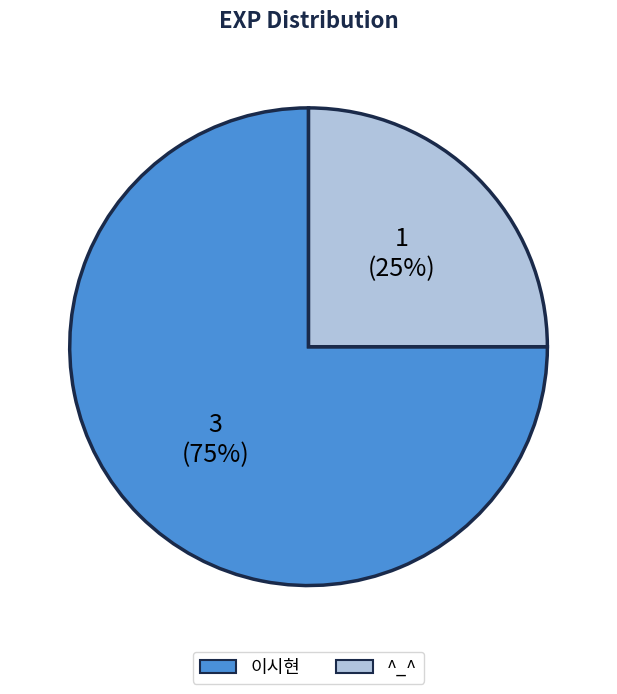

To the nearest percent, what is the difference between the ^_^ and 이시현 slice percentages?

50%